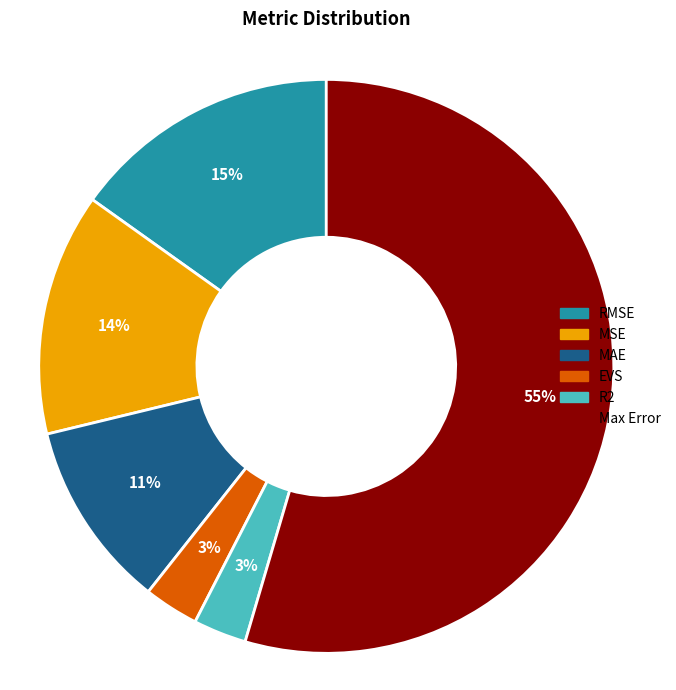

How many slices are in this pie chart?

6